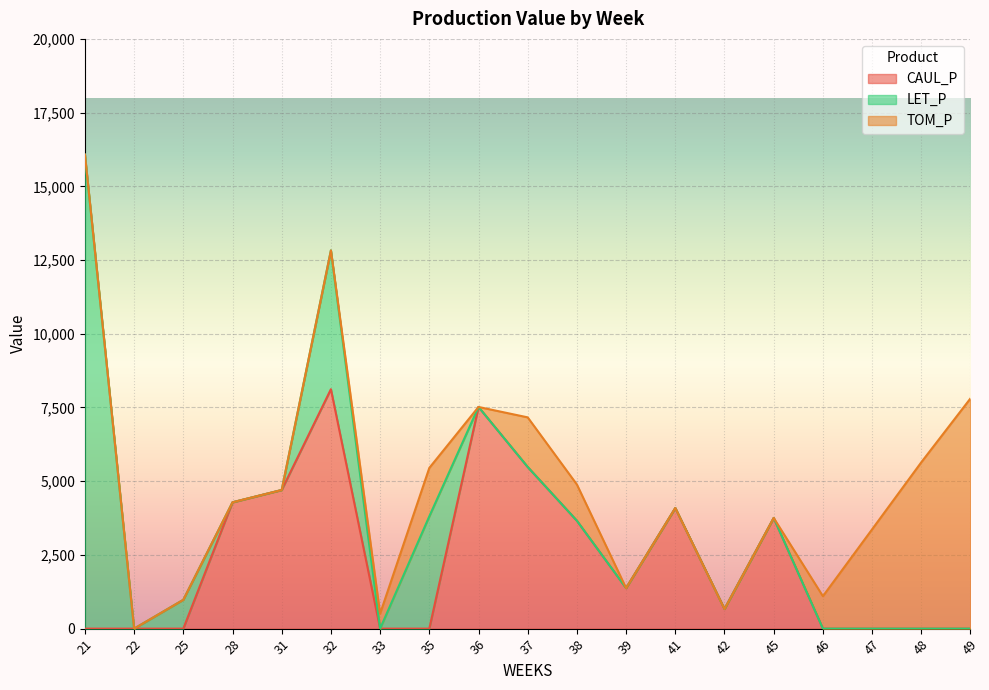

At which category is the sum across all series the highest?

21